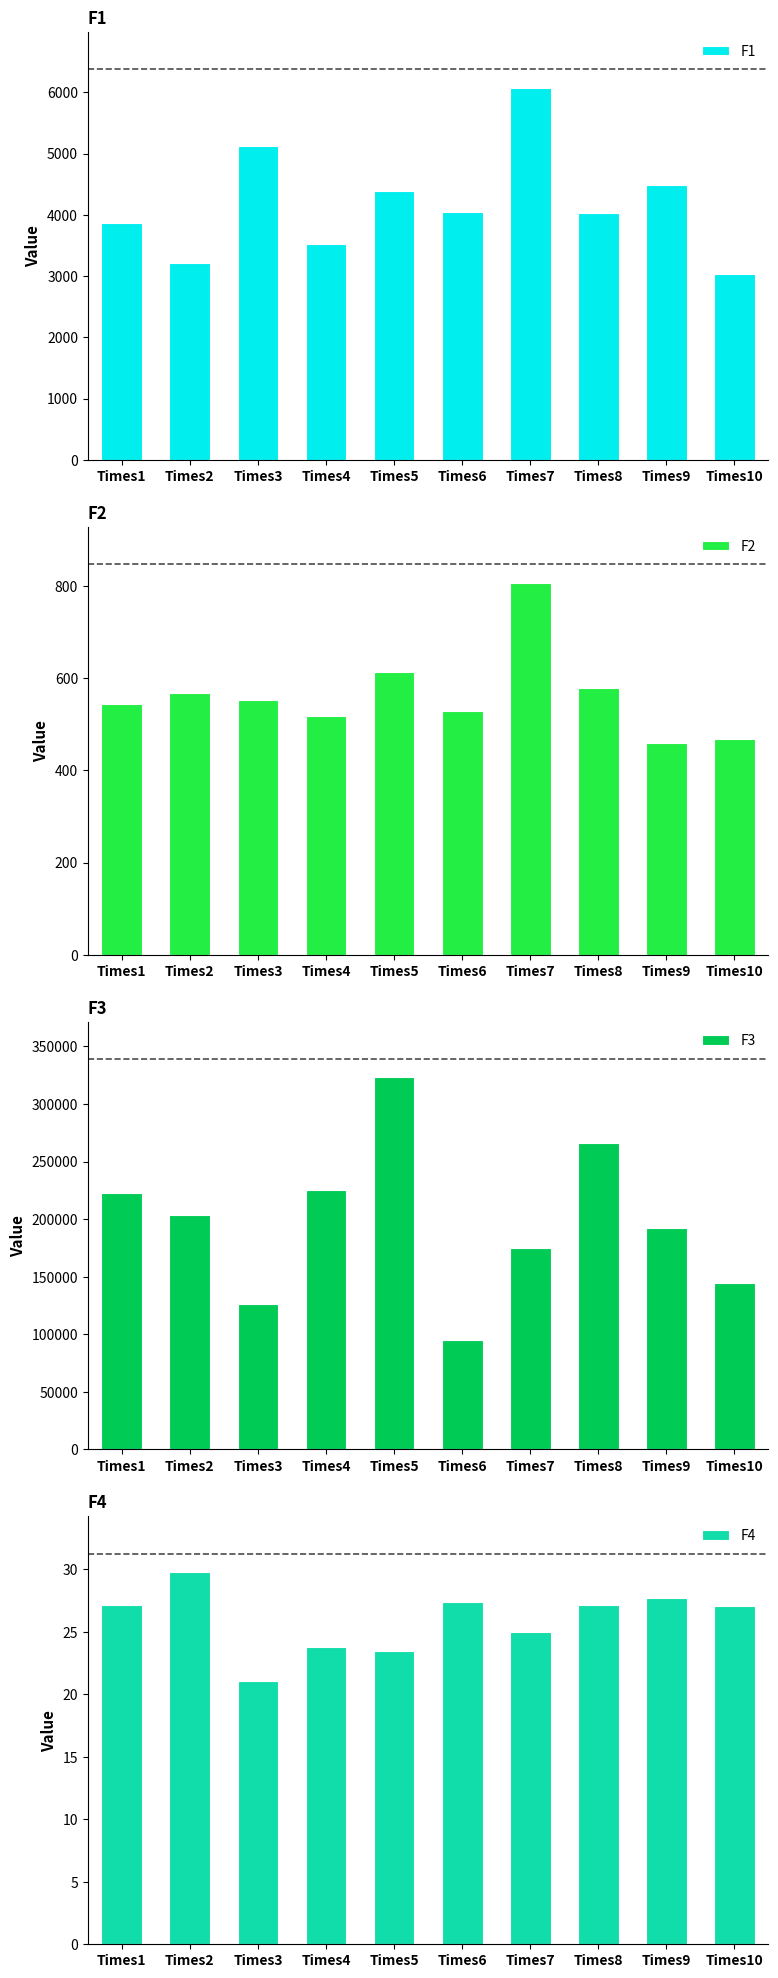

Reading left to right, what are all the values shown in this chart?

F1: Times1=3862.6	Times2=3217.0	Times3=5131.6	Times4=3519.4	Times5=4391.8	Times6=4047.3	Times7=6074.6	Times8=4023.9	Times9=4483.3	Times10=3030.0
F2: Times1=543.6	Times2=569.2	Times3=552.8	Times4=517.5	Times5=613.5	Times6=528.5	Times7=807.8	Times8=579.7	Times9=459.1	Times10=469.2
F3: Times1=222874.7	Times2=203352.7	Times3=126443.5	Times4=225539.7	Times5=323152.3	Times6=95408.1	Times7=175354.5	Times8=265873.2	Times9=192719.6	Times10=144665.3
F4: Times1=27.2	Times2=29.8	Times3=21.0	Times4=23.8	Times5=23.4	Times6=27.3	Times7=25.0	Times8=27.2	Times9=27.7	Times10=27.1